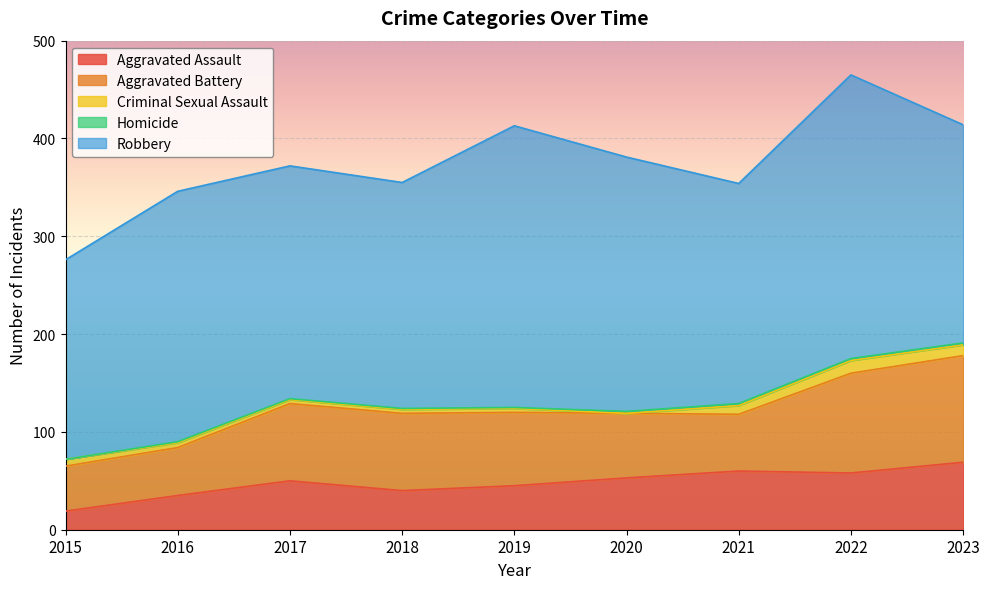

True or false: Homicide and Aggravated Assault intersect in this chart.

False